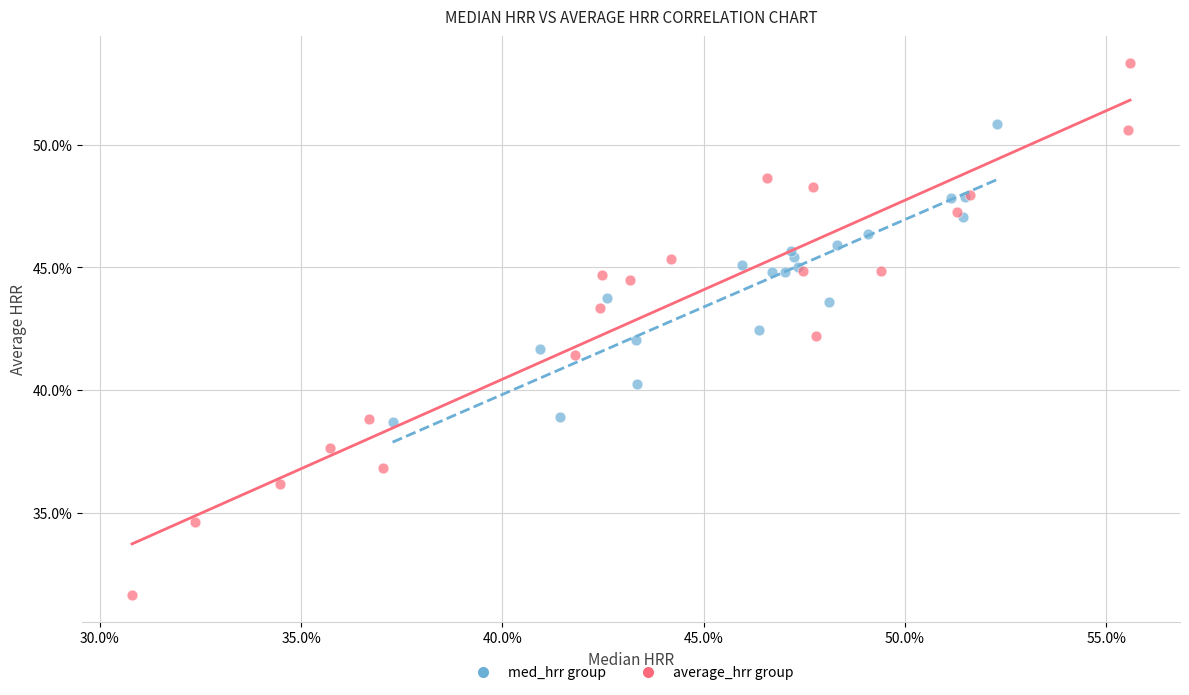

What are all the series names shown in the legend?

med_hrr group, average_hrr group